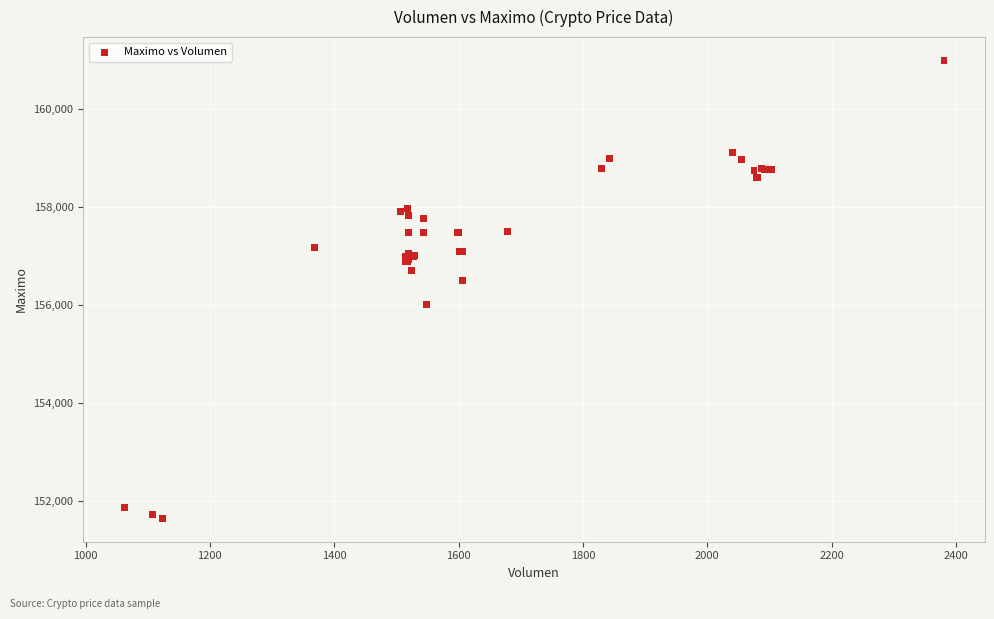

What Y value in the scatter plot is closest to 156316?

156500